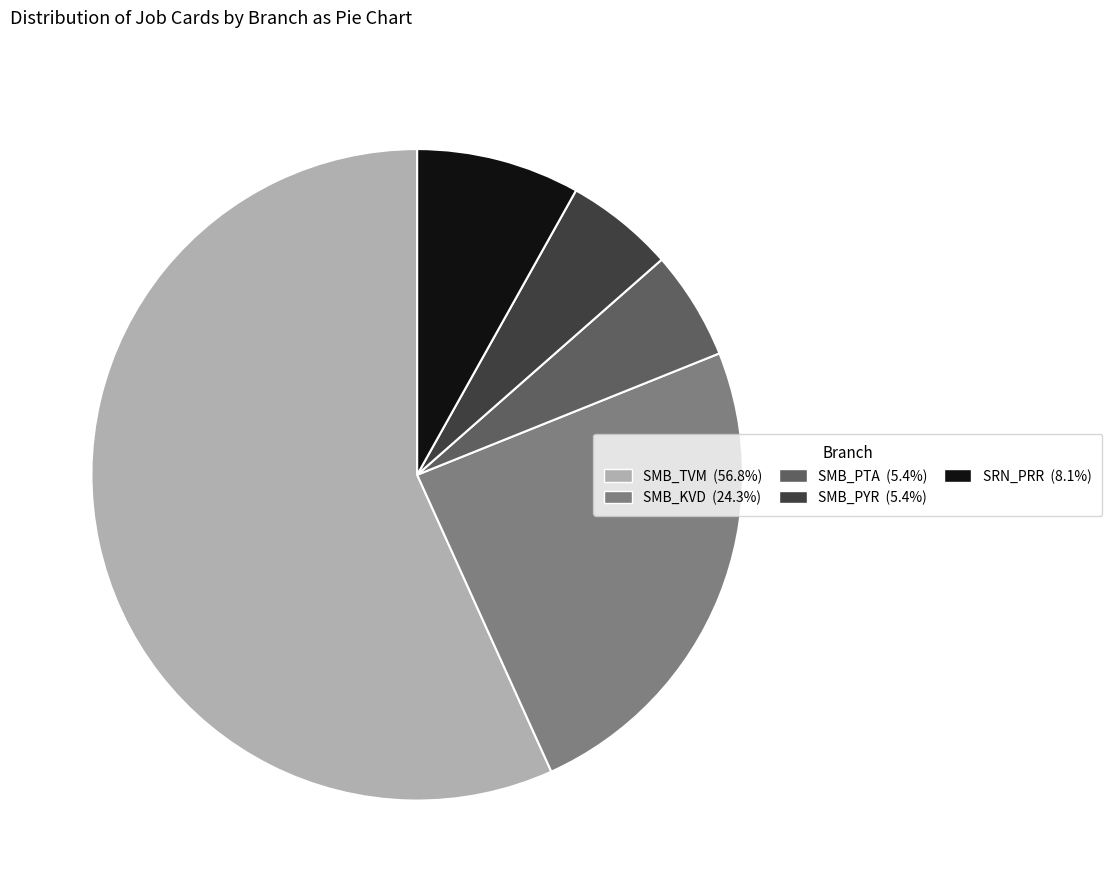

Which category has the biggest portion of the pie?

SMB_TVM